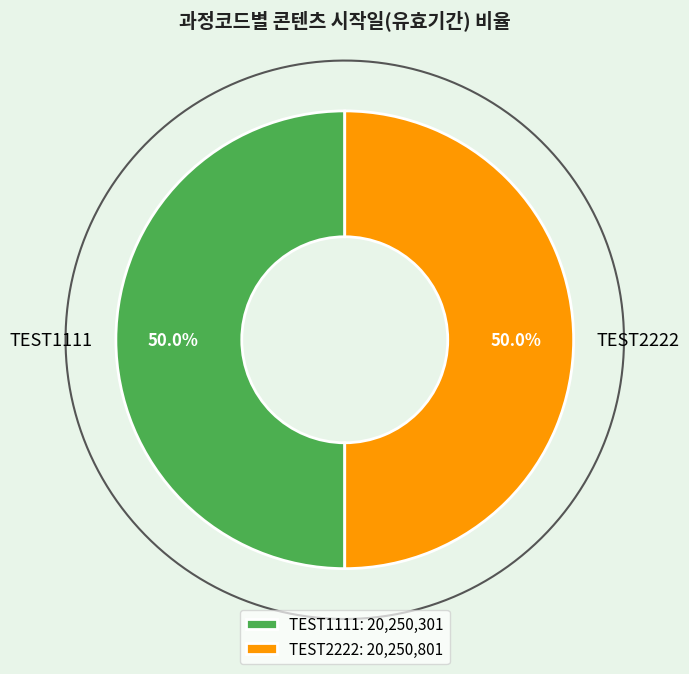

How many slices are in this pie chart?

2